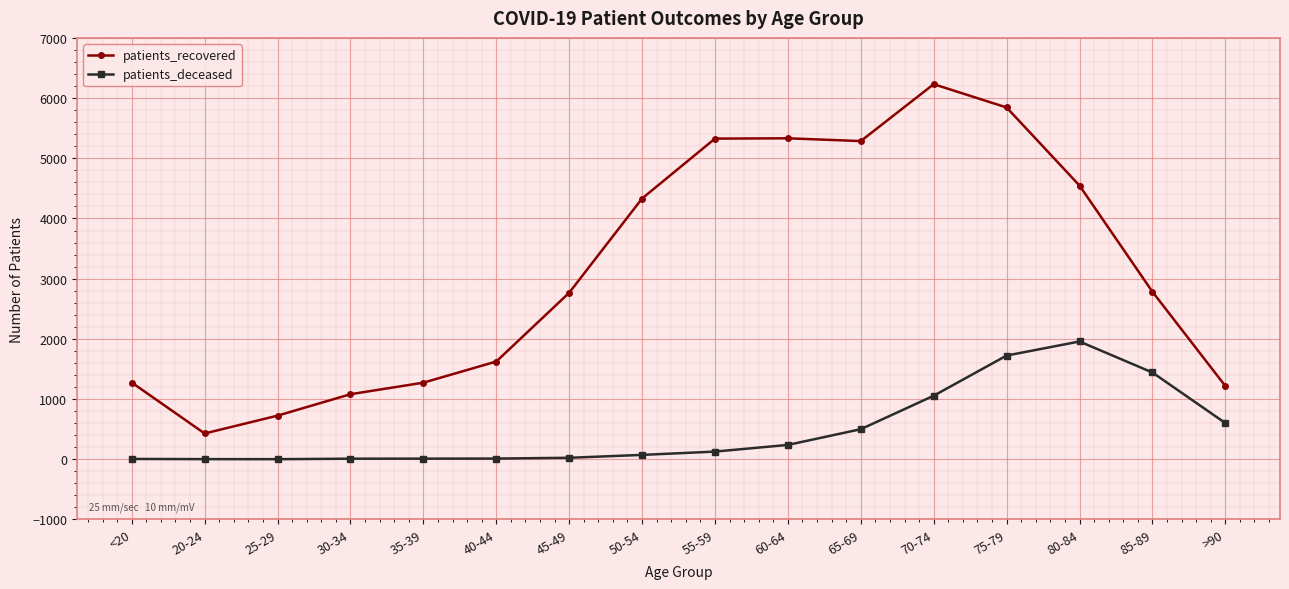

Which label corresponds to the largest value in the chart?

70-74